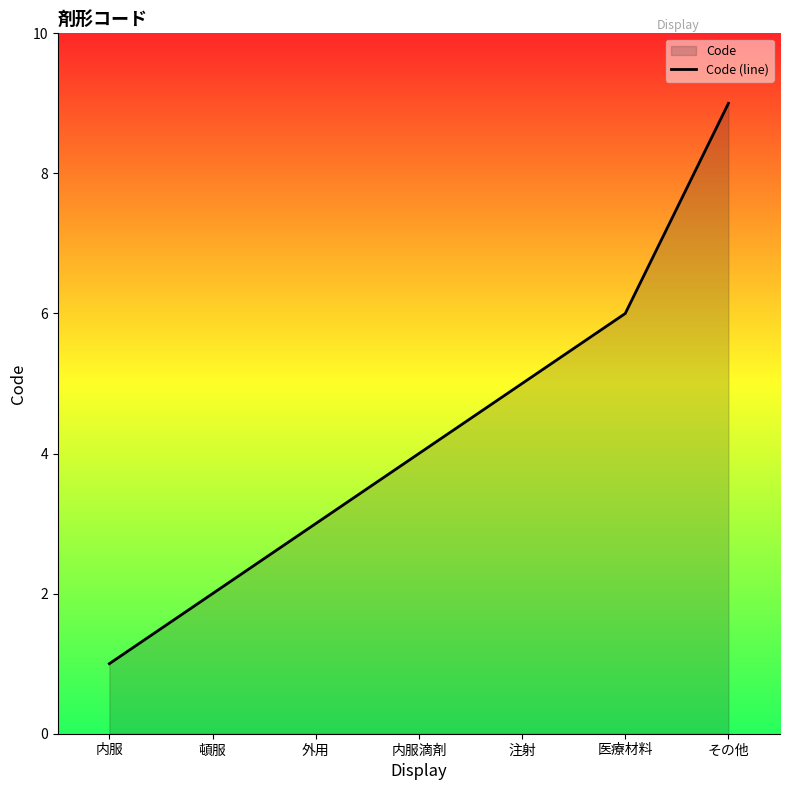

Reading left to right, what are all the values shown in this chart?

1	2	3	4	5	6	9